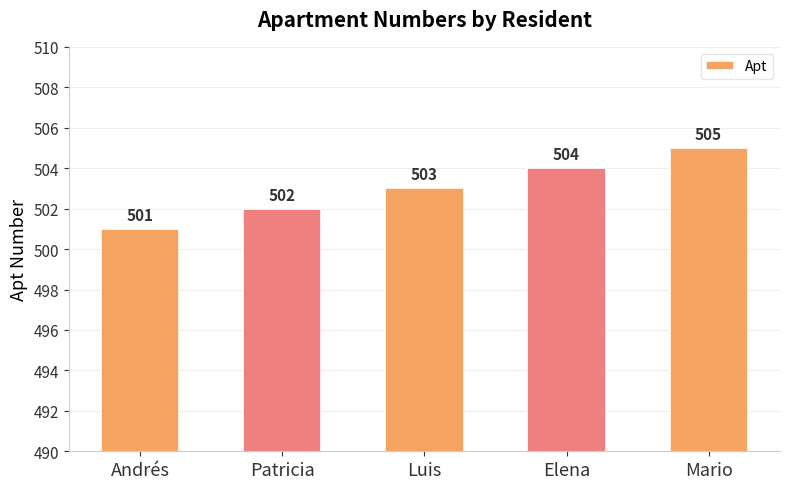

Which category has the lowest value across all series?

Andrés